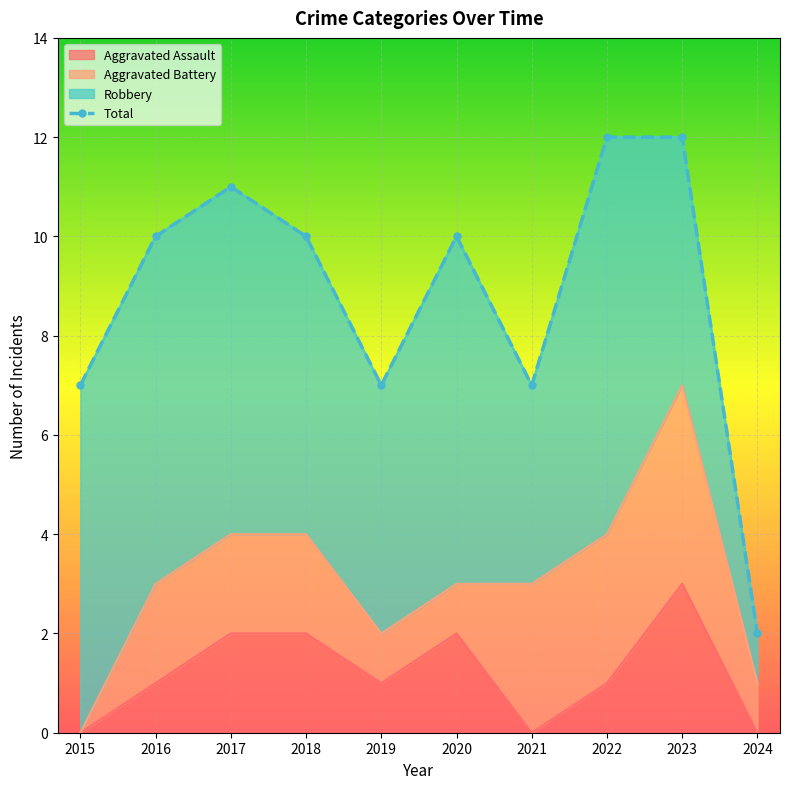

What is the difference between the maximum and minimum values?

10